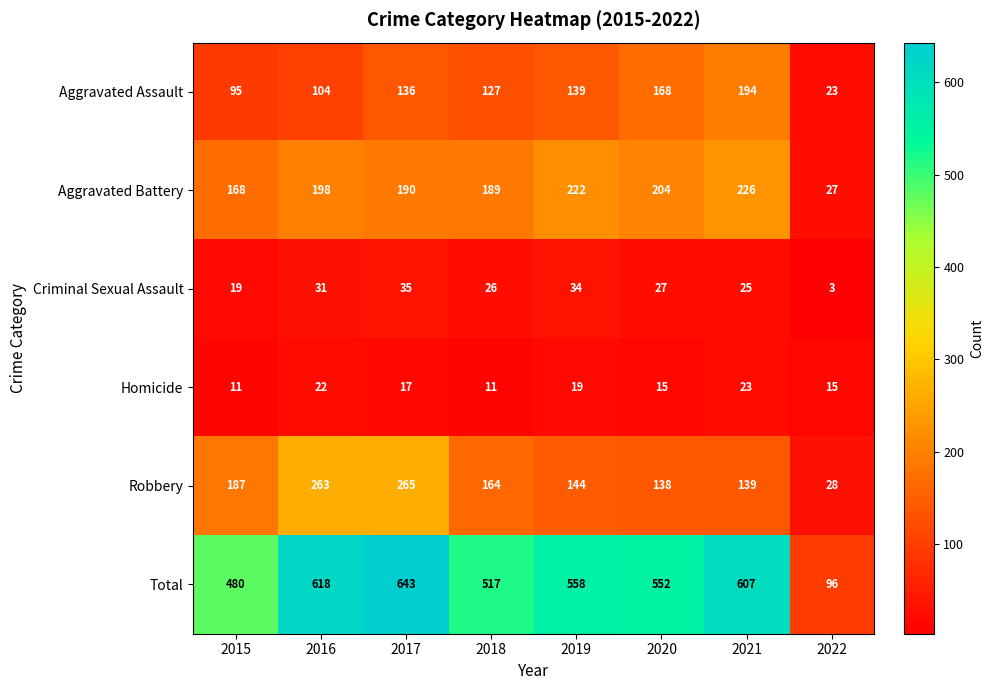

What is the greatest value displayed?

643